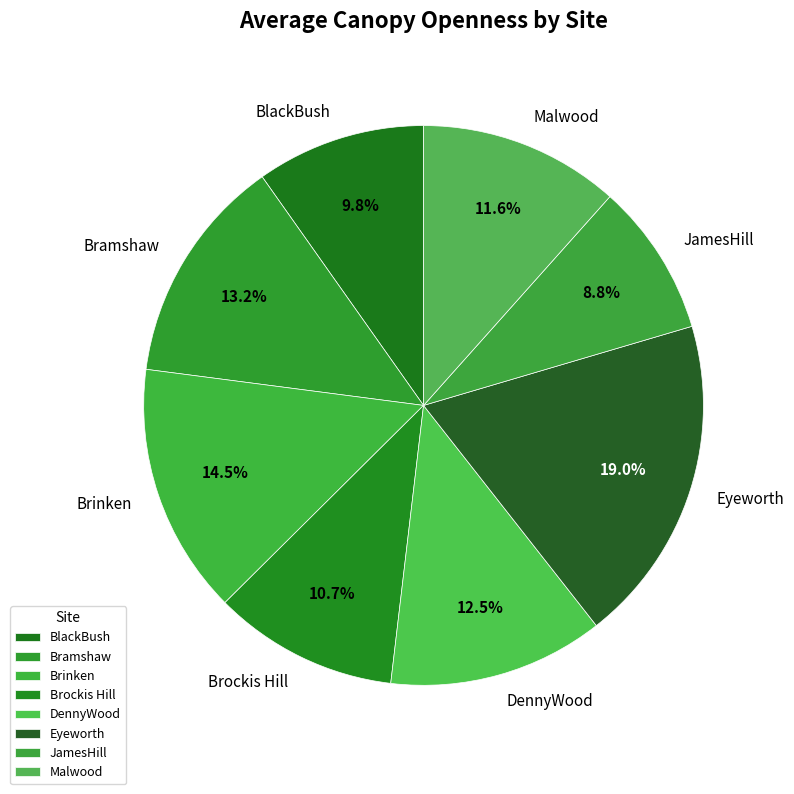

Does any single category account for the majority?

No